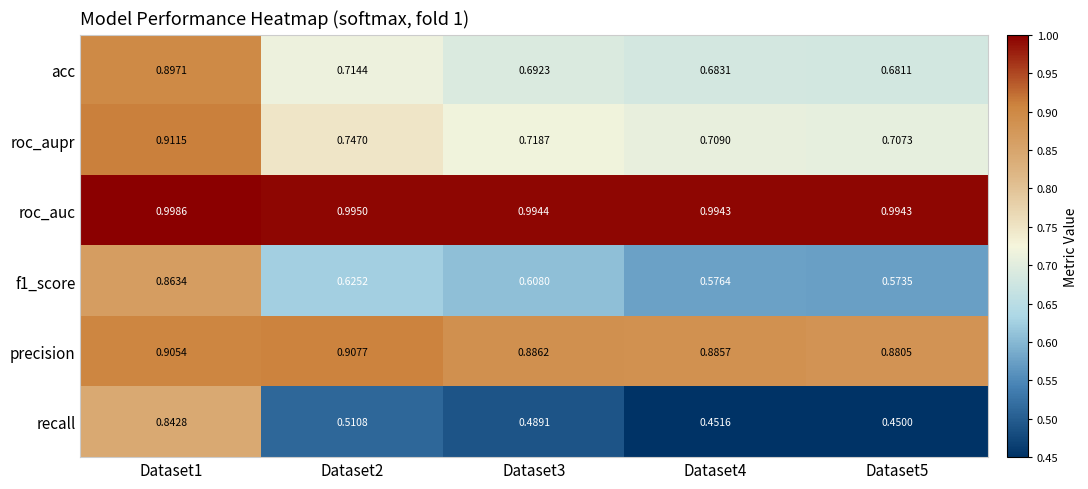

Which series has the largest range (max minus min)?

recall